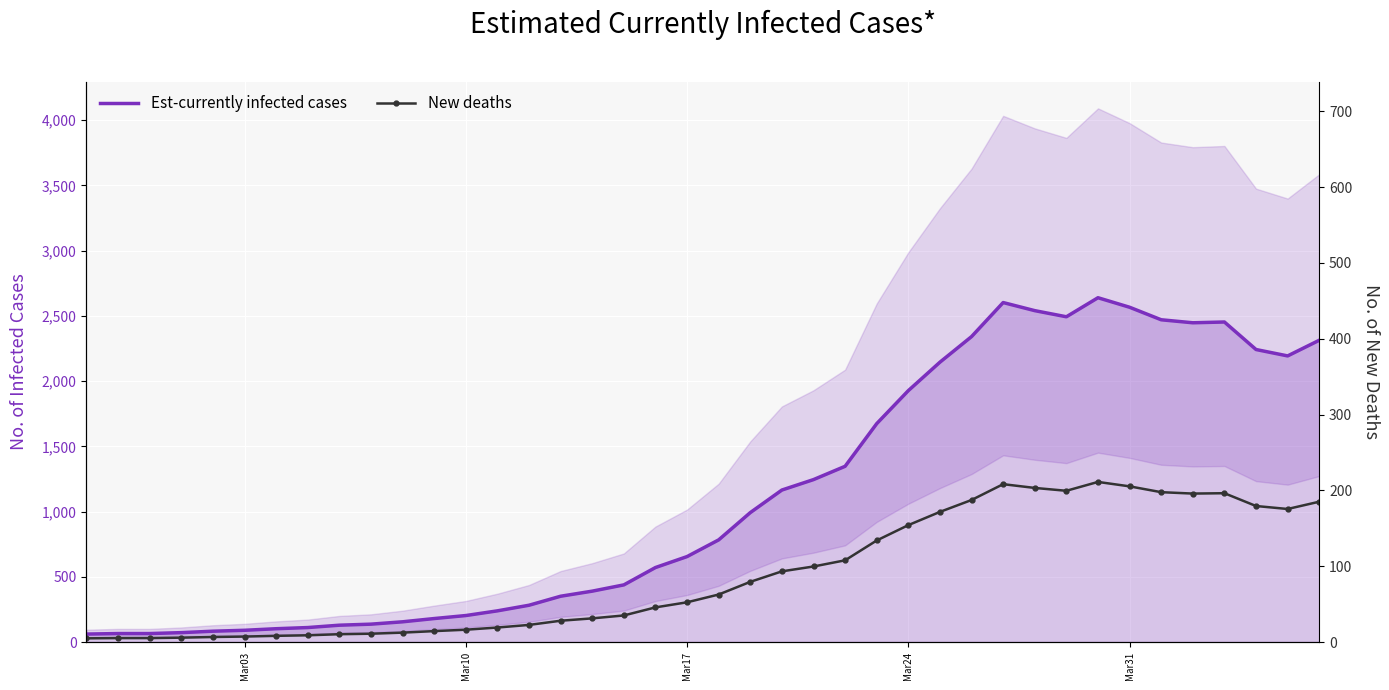

What is the value of the New deaths point at the 33rd from the left?

211.1